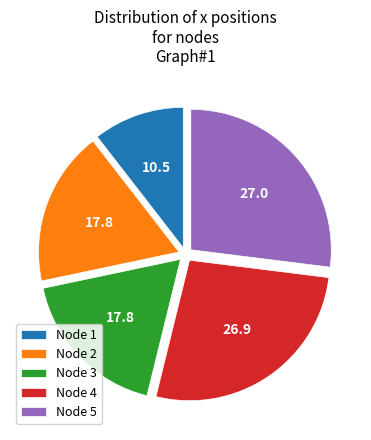

Which slice is the smallest?

Node 1